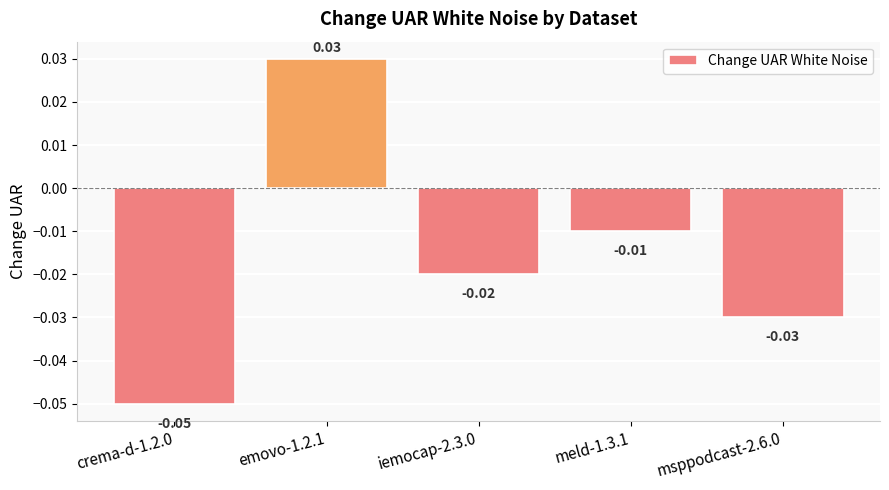

Between iemocap-2.3.0 and msppodcast-2.6.0, which is larger?

iemocap-2.3.0